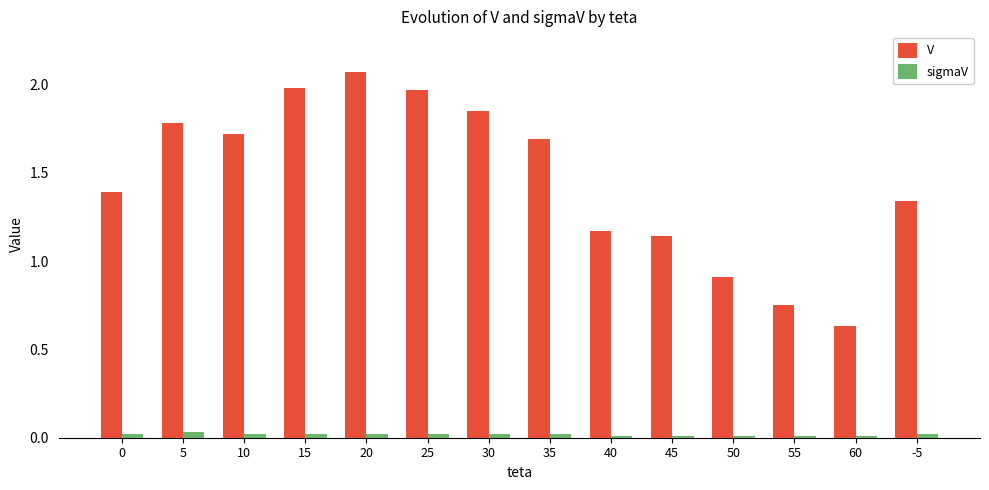

What is the label of the 13th bar from the left?

60